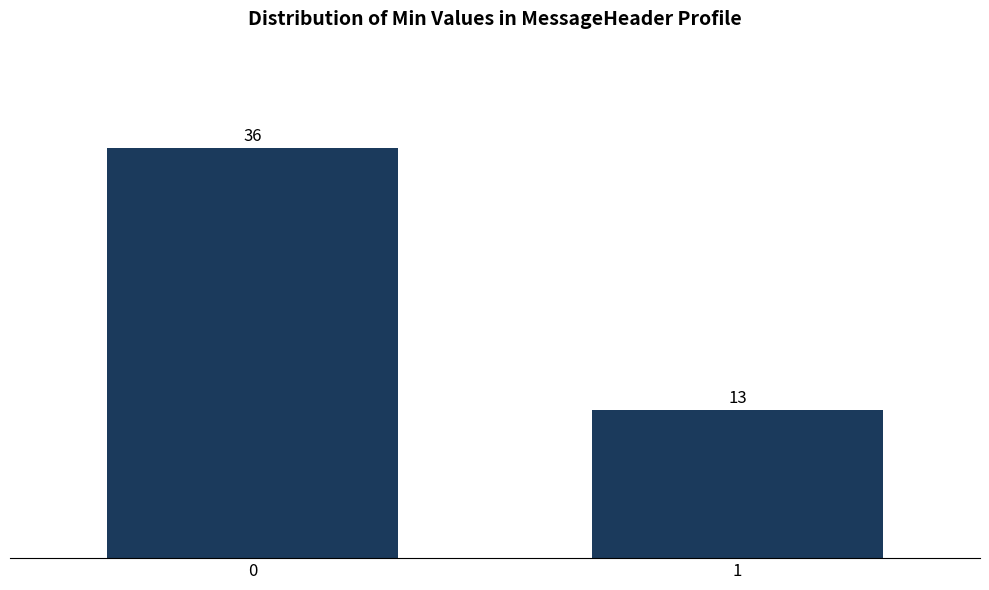

Reading left to right, list all the values displayed in this chart.

36	13